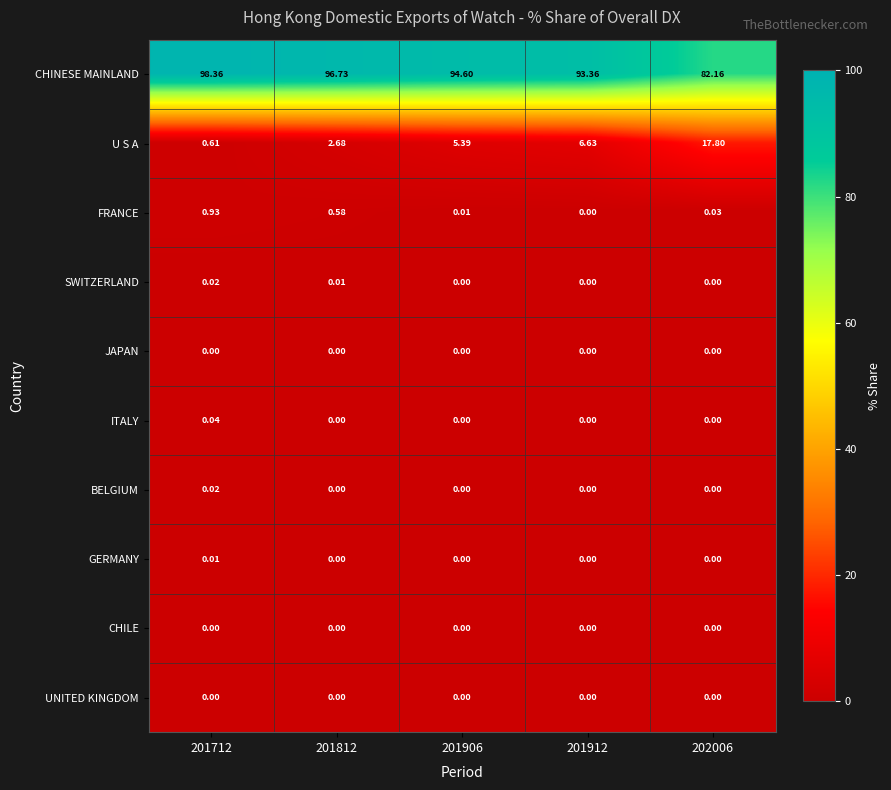

Which category has the highest value across all series?

201712